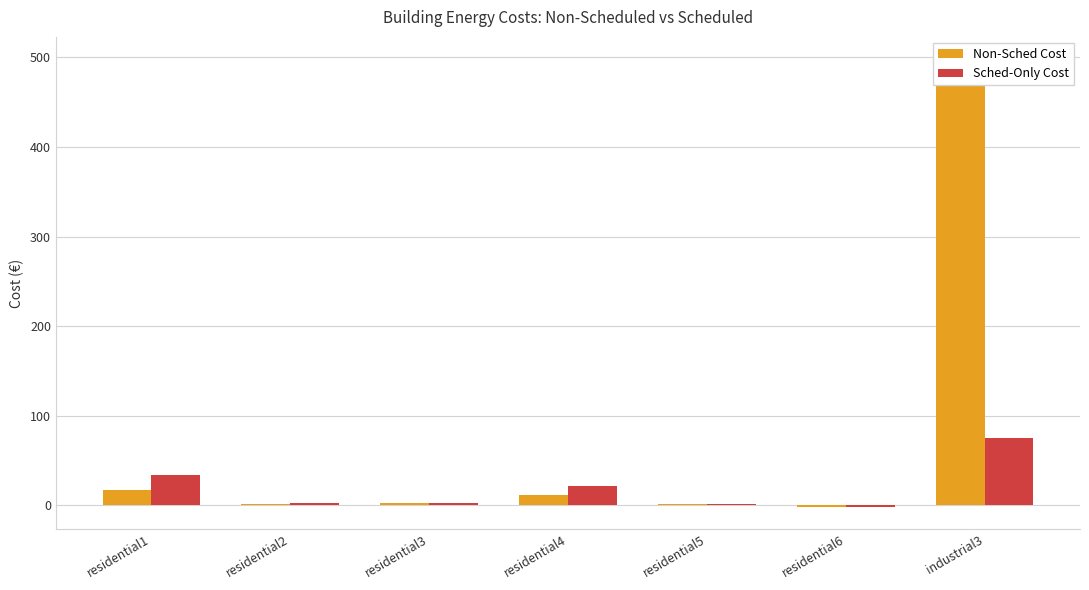

Which category has the lowest value in the Sched-Only Cost series?

residential6